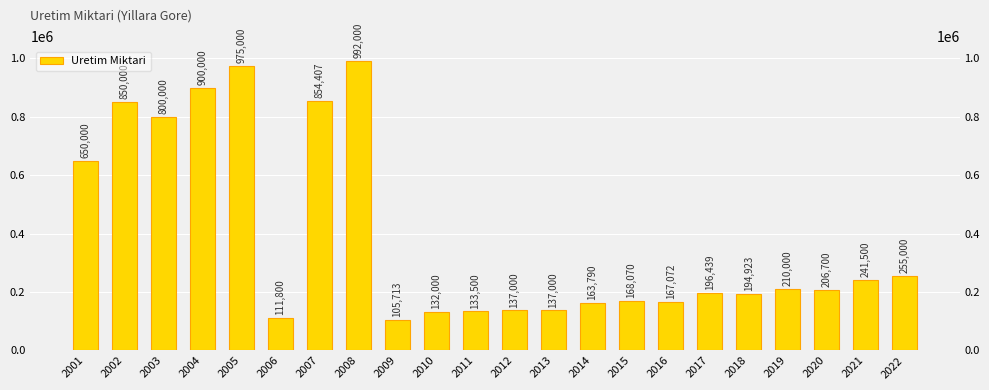

At which category does the chart reach its minimum across all series?

2009